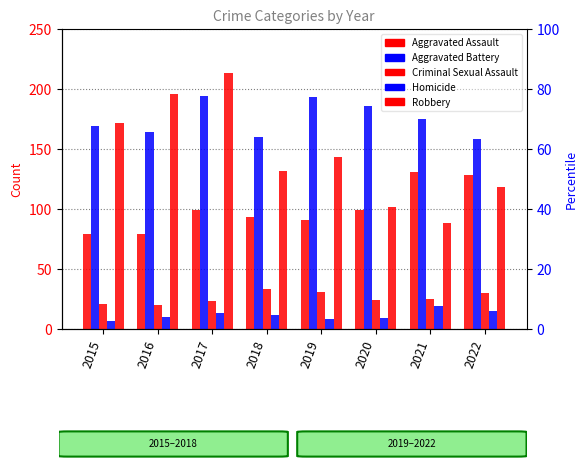

What are all the series names shown in the legend?

Aggravated Assault, Aggravated Battery, Criminal Sexual Assault, Homicide, Robbery